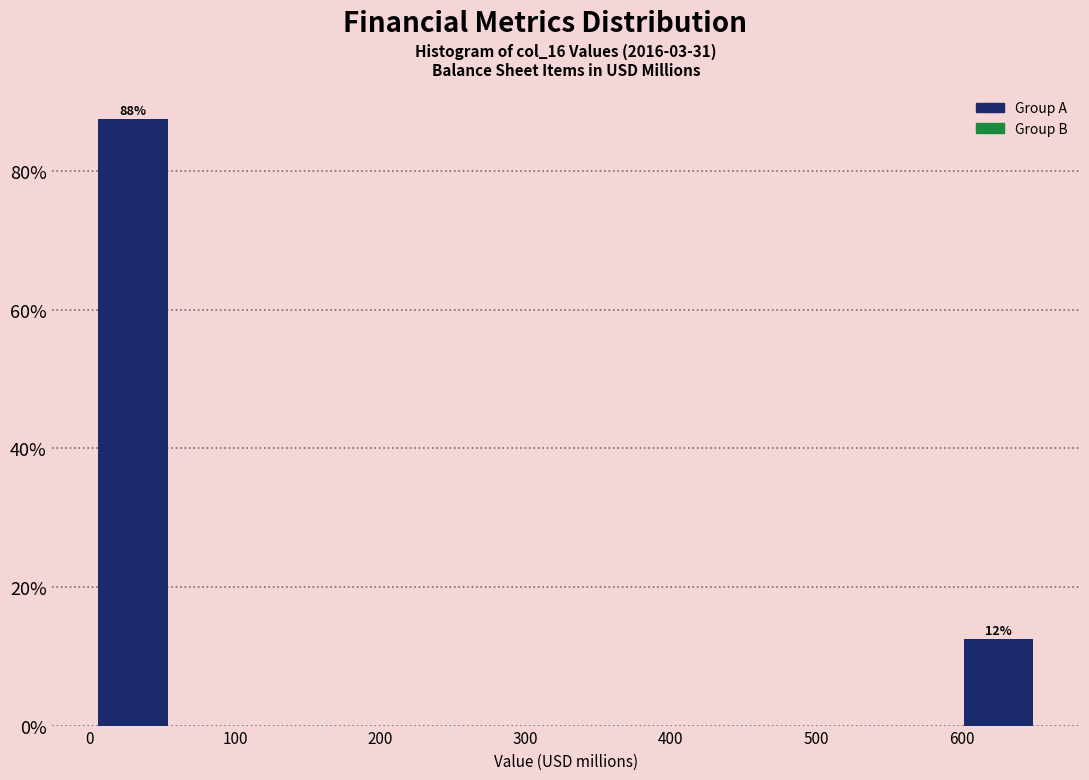

Over which range of the x-axis is the bar tallest?

0 to 60